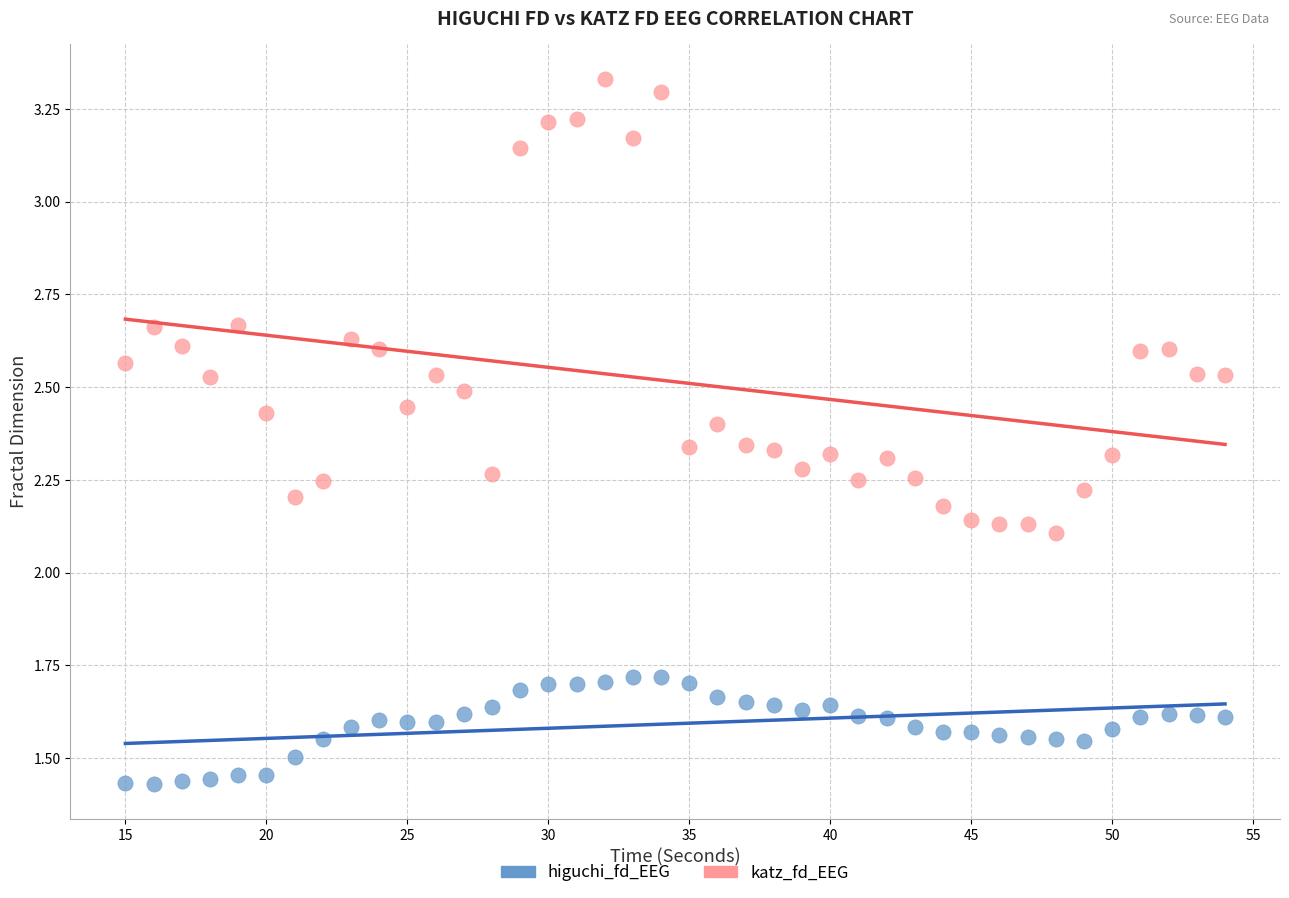

What are all the series names shown in the legend?

higuchi_fd_EEG, katz_fd_EEG